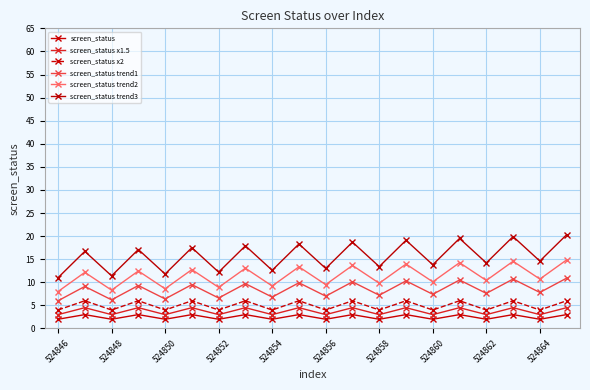

Does the chart have visible grid lines?

Yes